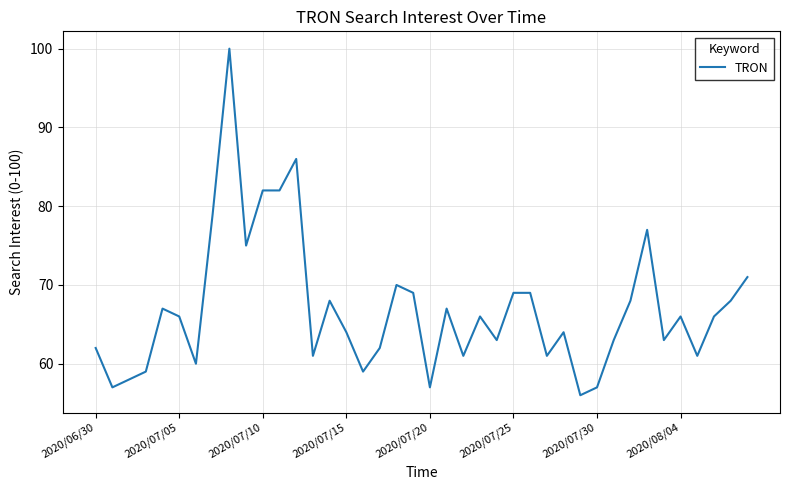

What is the greatest value displayed?

100